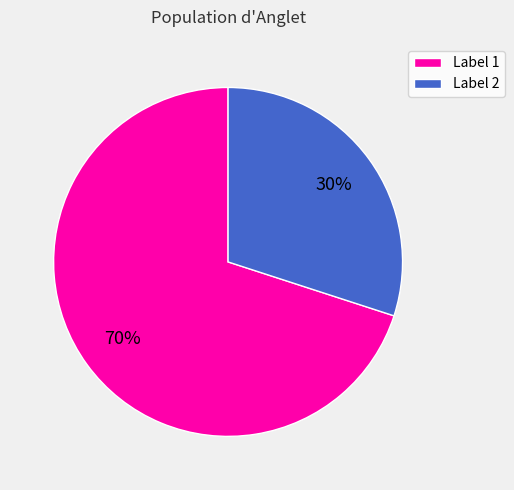

What is the smallest slice in the pie chart?

Label 2